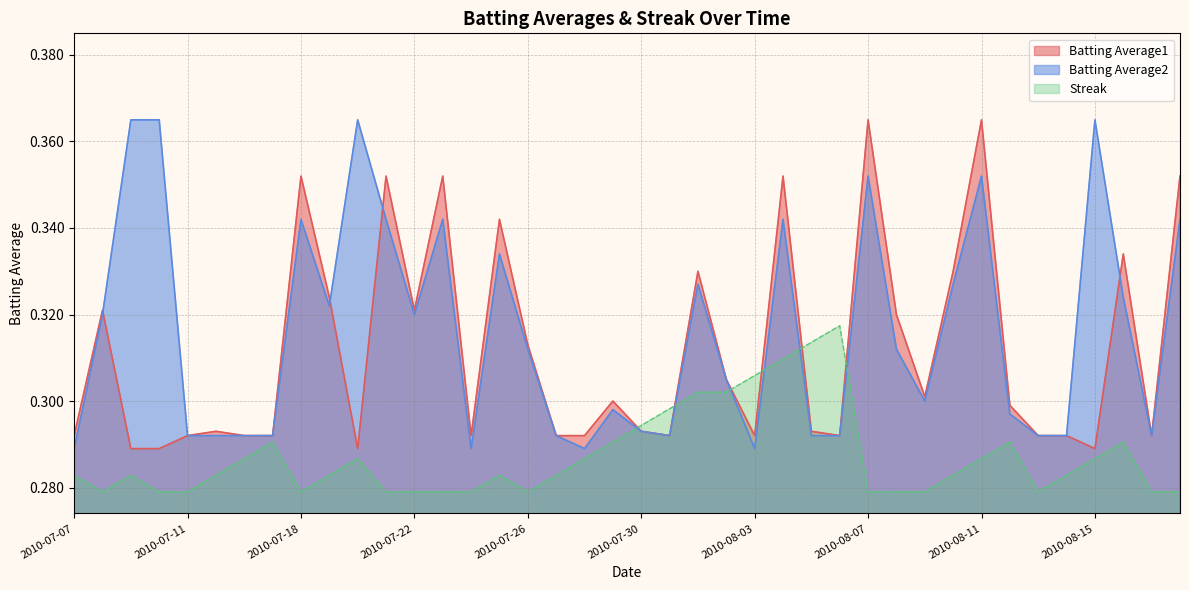

At which label does Batting Average2 reach its peak?

2010-07-09